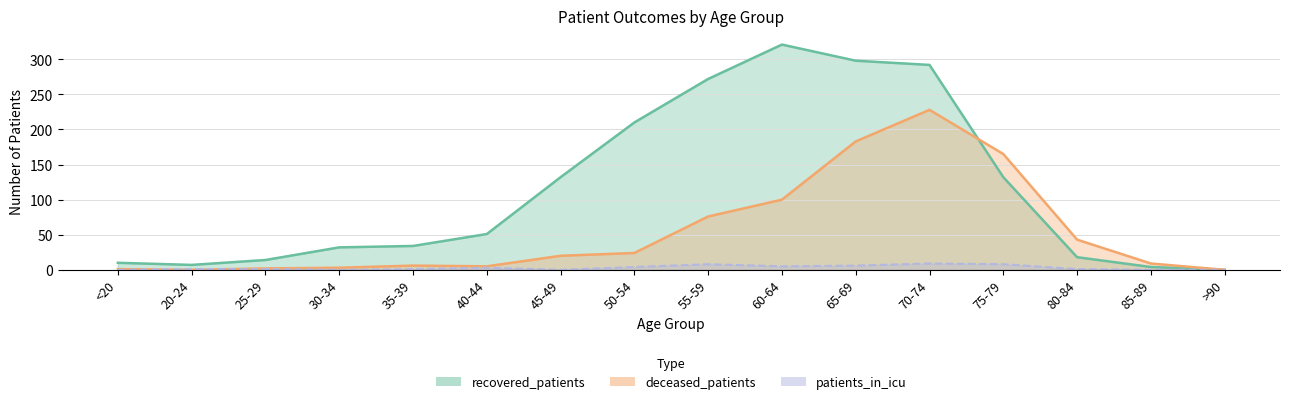

Rank the categories by patients_in_icu value from highest to lowest.

70-74, 55-59, 75-79, 65-69, 60-64, 50-54, 40-44, 20-24, 25-29, 35-39, 80-84, <20, 30-34, 45-49, 85-89, >90